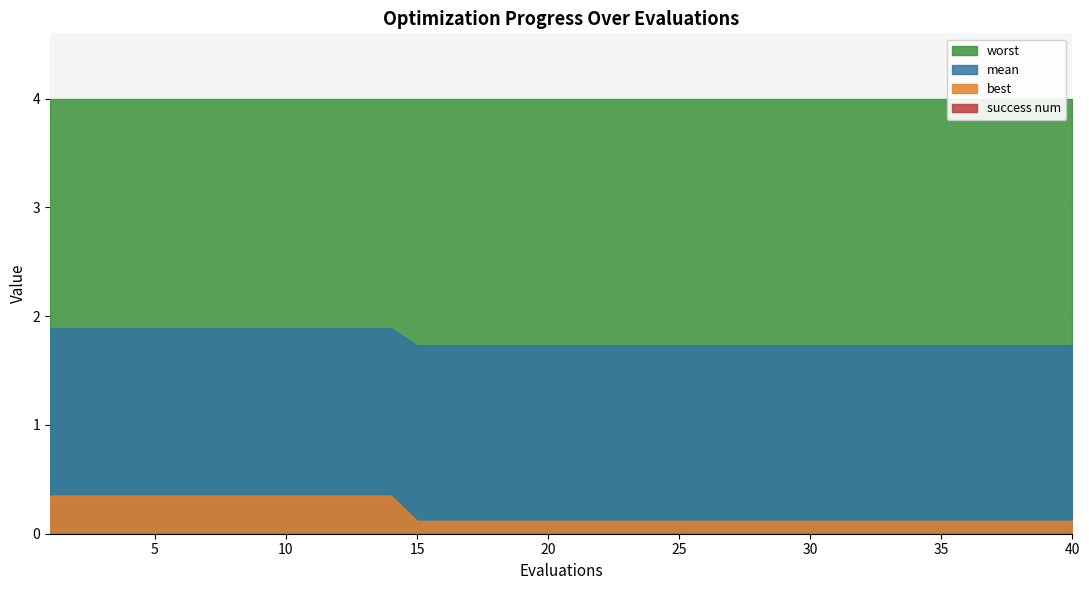

Reading left to right, extract all data points from this chart.

mean: 1=1.9	2=1.9	3=1.9	4=1.9	5=1.9	6=1.9	7=1.9	8=1.9	9=1.9	10=1.9	11=1.9	12=1.9	13=1.9	14=1.9	15=1.7	16=1.7	17=1.7	18=1.7	19=1.7	20=1.7	21=1.7	22=1.7	23=1.7	24=1.7	25=1.7	26=1.7	27=1.7	28=1.7	29=1.7	30=1.7	31=1.7	32=1.7	33=1.7	34=1.7	35=1.7	36=1.7	37=1.7	38=1.7	39=1.7	40=1.7
best: 1=0.4	2=0.4	3=0.4	4=0.4	5=0.4	6=0.4	7=0.4	8=0.4	9=0.4	10=0.4	11=0.4	12=0.4	13=0.4	14=0.4	15=0.1	16=0.1	17=0.1	18=0.1	19=0.1	20=0.1	21=0.1	22=0.1	23=0.1	24=0.1	25=0.1	26=0.1	27=0.1	28=0.1	29=0.1	30=0.1	31=0.1	32=0.1	33=0.1	34=0.1	35=0.1	36=0.1	37=0.1	38=0.1	39=0.1	40=0.1
worst: 1=4.0	2=4.0	3=4.0	4=4.0	5=4.0	6=4.0	7=4.0	8=4.0	9=4.0	10=4.0	11=4.0	12=4.0	13=4.0	14=4.0	15=4.0	16=4.0	17=4.0	18=4.0	19=4.0	20=4.0	21=4.0	22=4.0	23=4.0	24=4.0	25=4.0	26=4.0	27=4.0	28=4.0	29=4.0	30=4.0	31=4.0	32=4.0	33=4.0	34=4.0	35=4.0	36=4.0	37=4.0	38=4.0	39=4.0	40=4.0
success num: 1=0.0	2=0.0	3=0.0	4=0.0	5=0.0	6=0.0	7=0.0	8=0.0	9=0.0	10=0.0	11=0.0	12=0.0	13=0.0	14=0.0	15=0.0	16=0.0	17=0.0	18=0.0	19=0.0	20=0.0	21=0.0	22=0.0	23=0.0	24=0.0	25=0.0	26=0.0	27=0.0	28=0.0	29=0.0	30=0.0	31=0.0	32=0.0	33=0.0	34=0.0	35=0.0	36=0.0	37=0.0	38=0.0	39=0.0	40=0.0